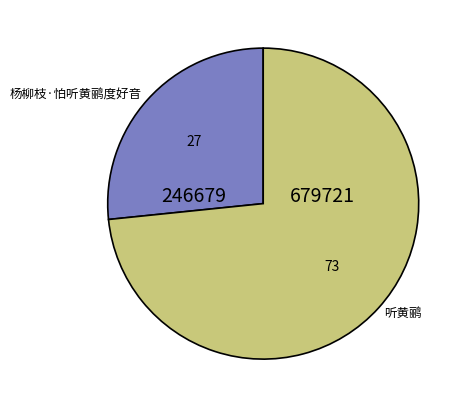

Combined, do 听黄鹂 and 杨柳枝·怕听黄鹂度好音 account for over 50%?

Yes